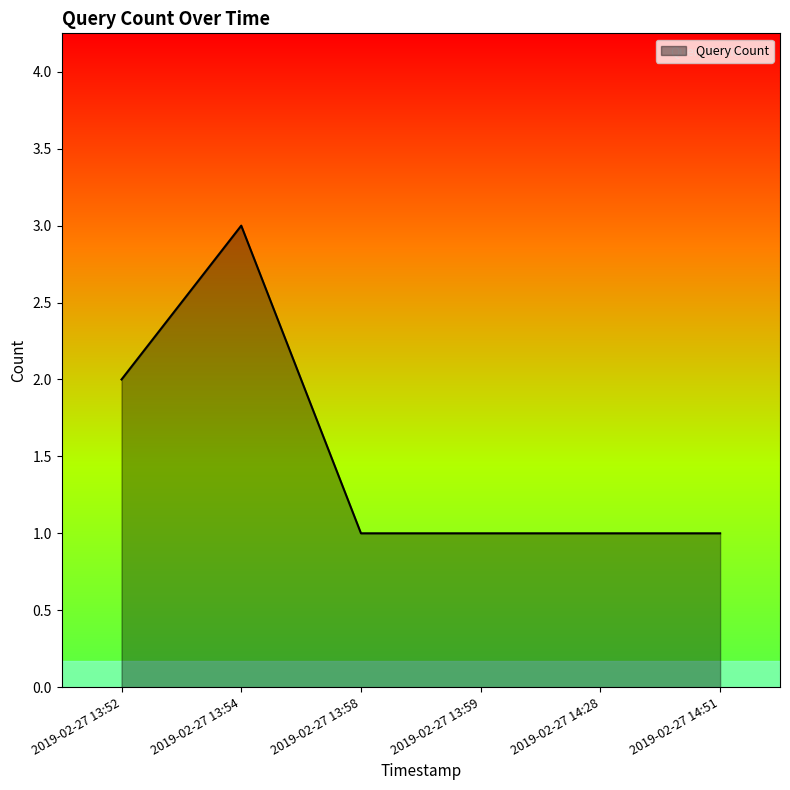

Count the number of categories in the chart.

6